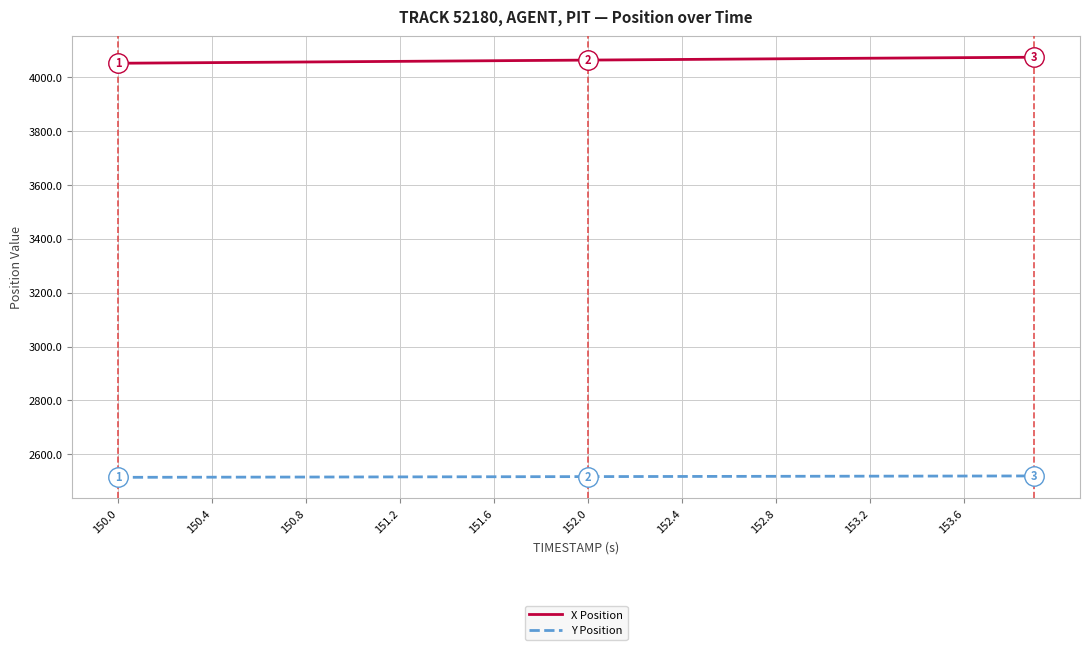

True or false: X Position and Y Position intersect in this chart.

False